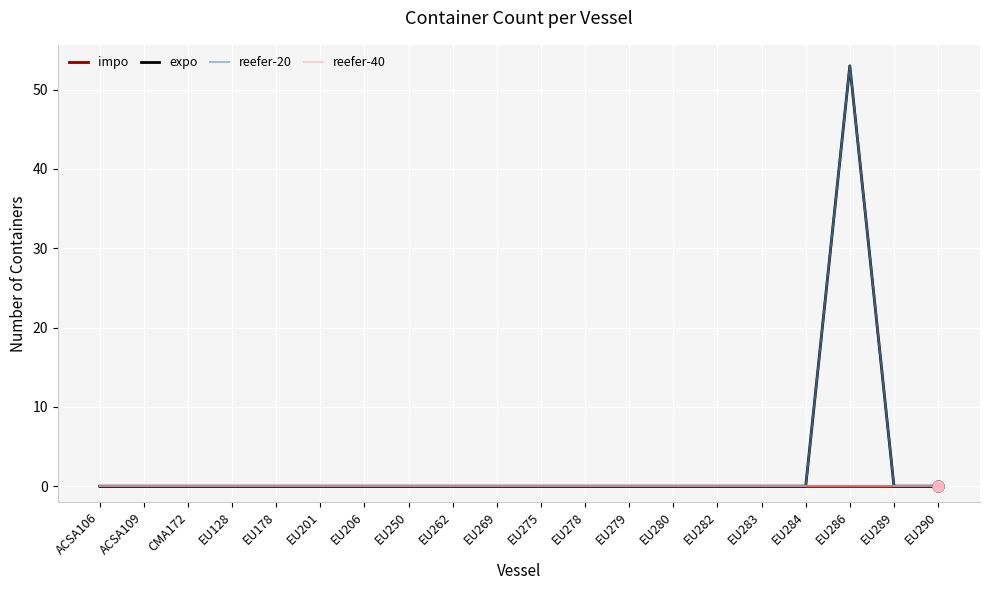

Which series has the largest total across all categories?

expo